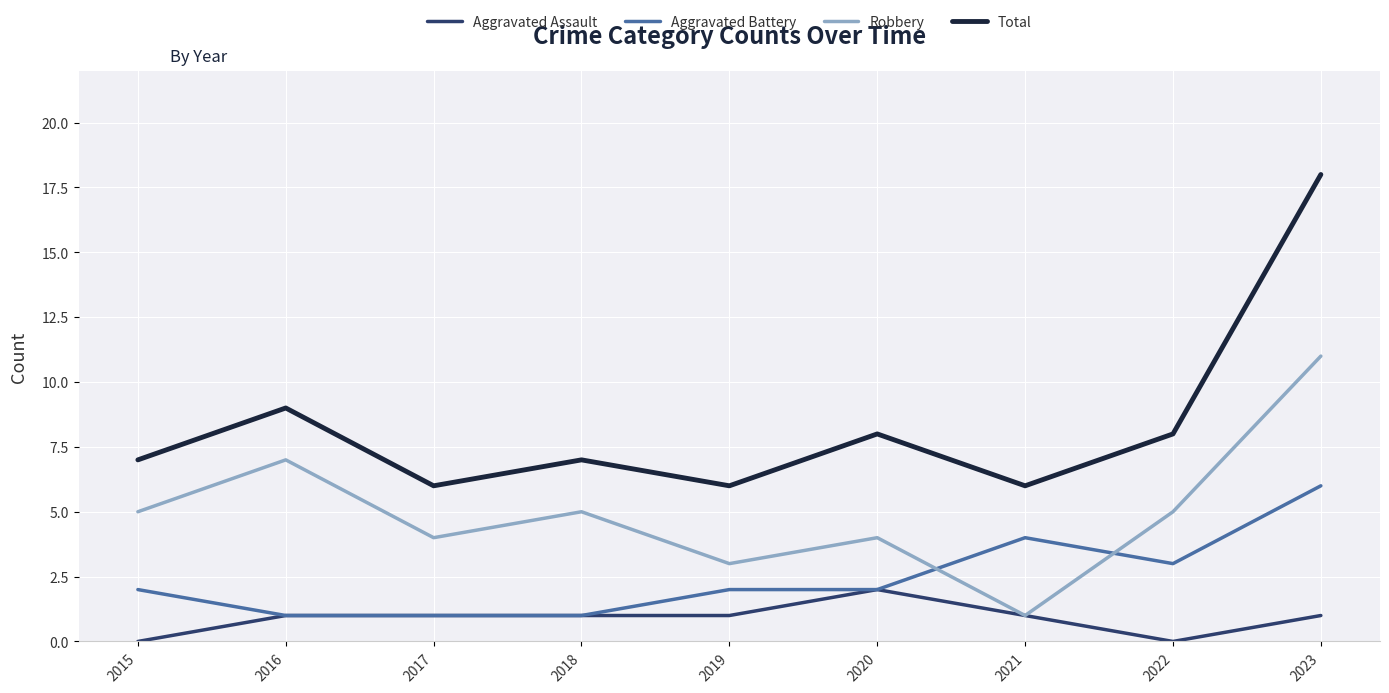

Reading right to left, what are all the values shown in this chart?

Aggravated Assault: 1	0	1	2	1	1	1	1	0
Aggravated Battery: 6	3	4	2	2	1	1	1	2
Robbery: 11	5	1	4	3	5	4	7	5
Total: 18	8	6	8	6	7	6	9	7